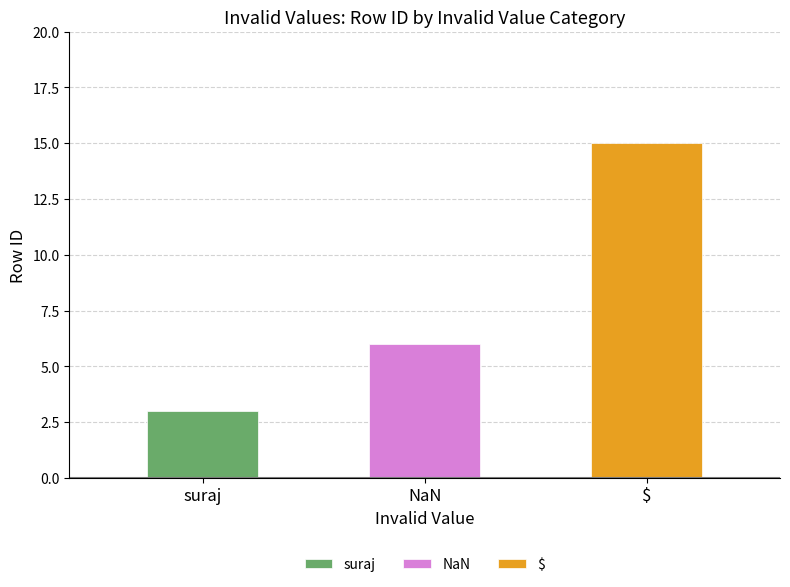

How many bars are there in total?

3